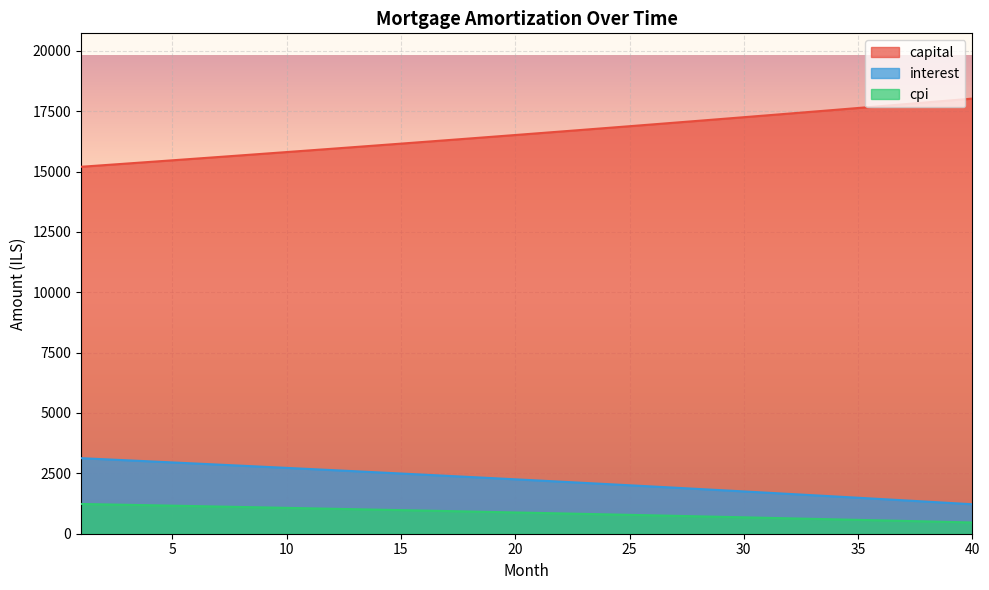

True or false: capital has more than 1 points higher than both neighbors.

False